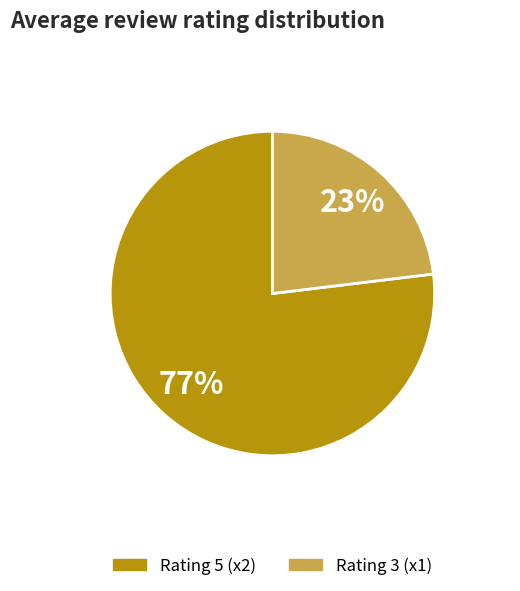

To the nearest percent, what is the difference between the largest and smallest slice percentages?

54%